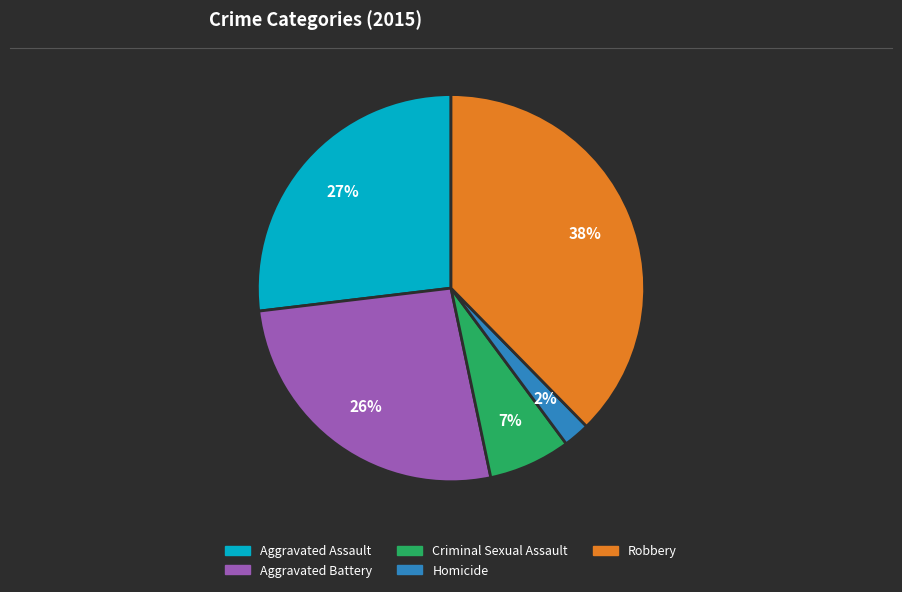

To the nearest percent, what is the average slice percentage?

20%